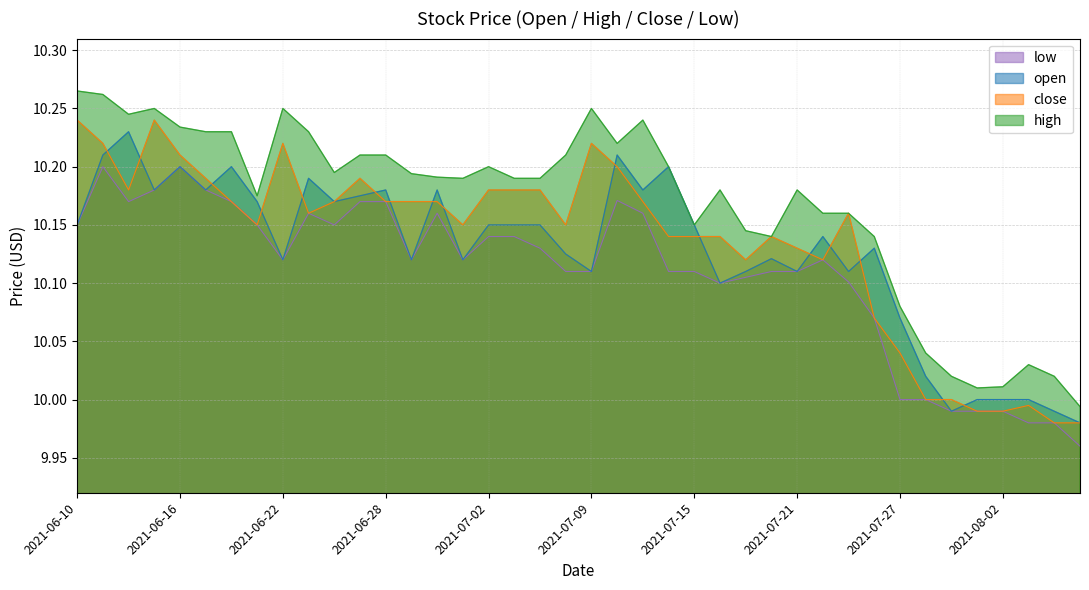

What are all the series names shown in the legend?

low, open, close, high